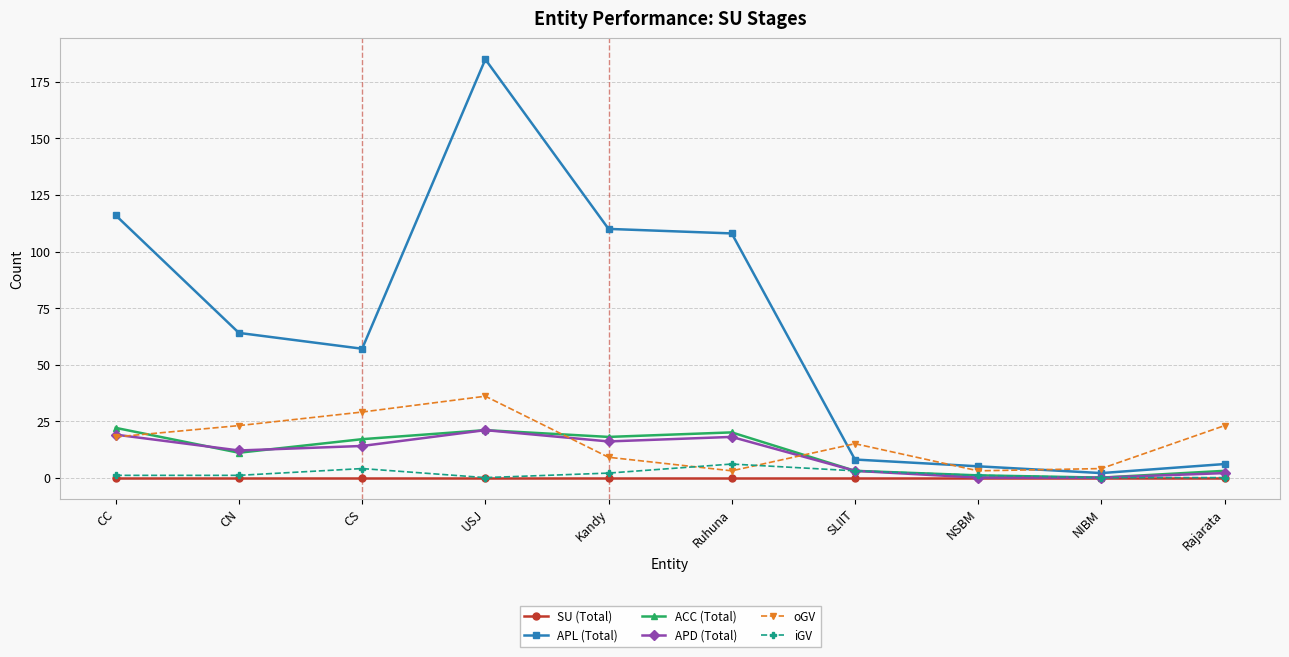

What is the label of the 7th point from the left?

SLIIT